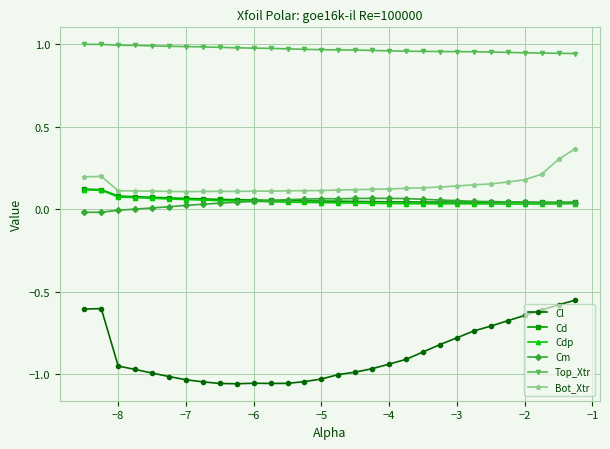

True or false: Cl and Cd intersect in this chart.

False